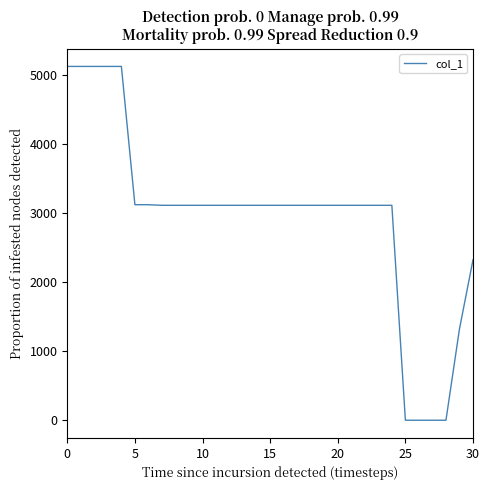

How many lines are shown in the chart?

1